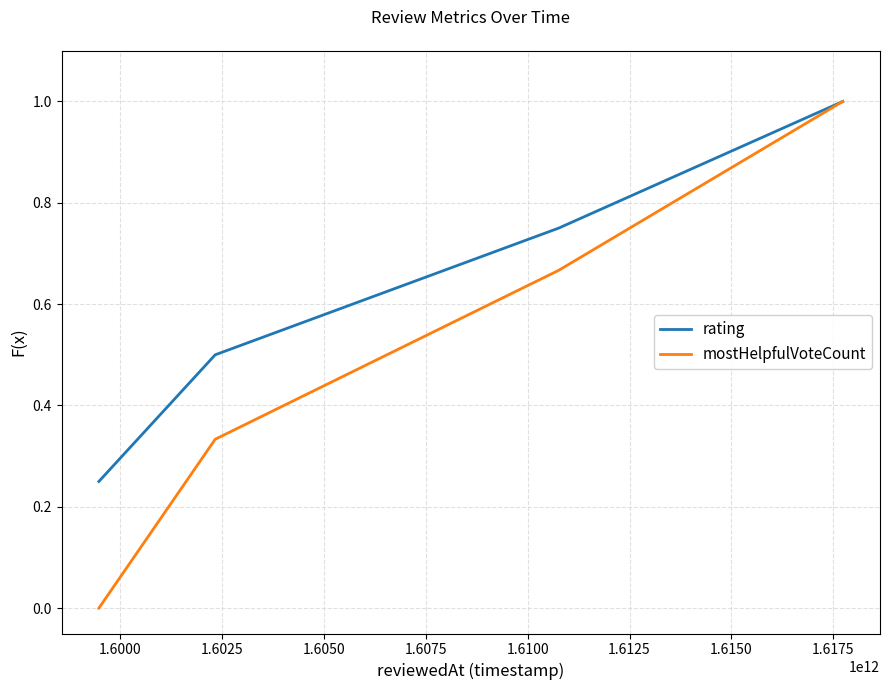

True or false: mostHelpfulVoteCount has more than 2 interior local peaks.

False